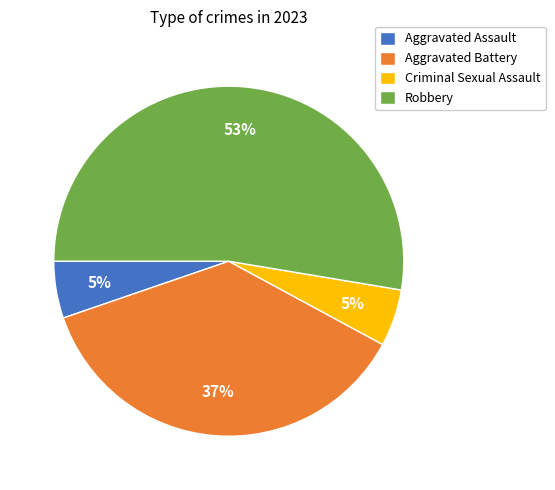

How many segments does this pie chart have?

4